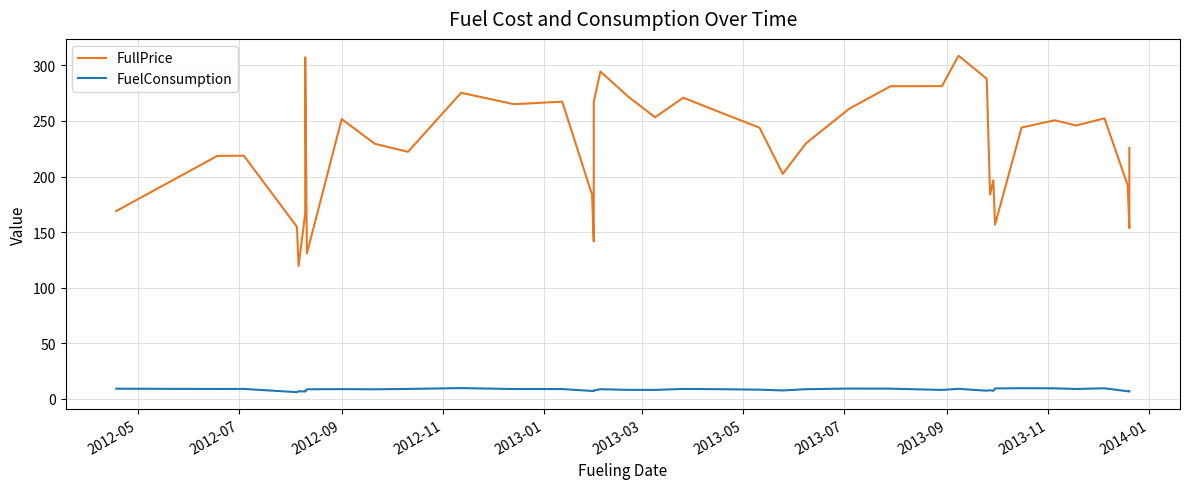

How many lines are shown in the chart?

2